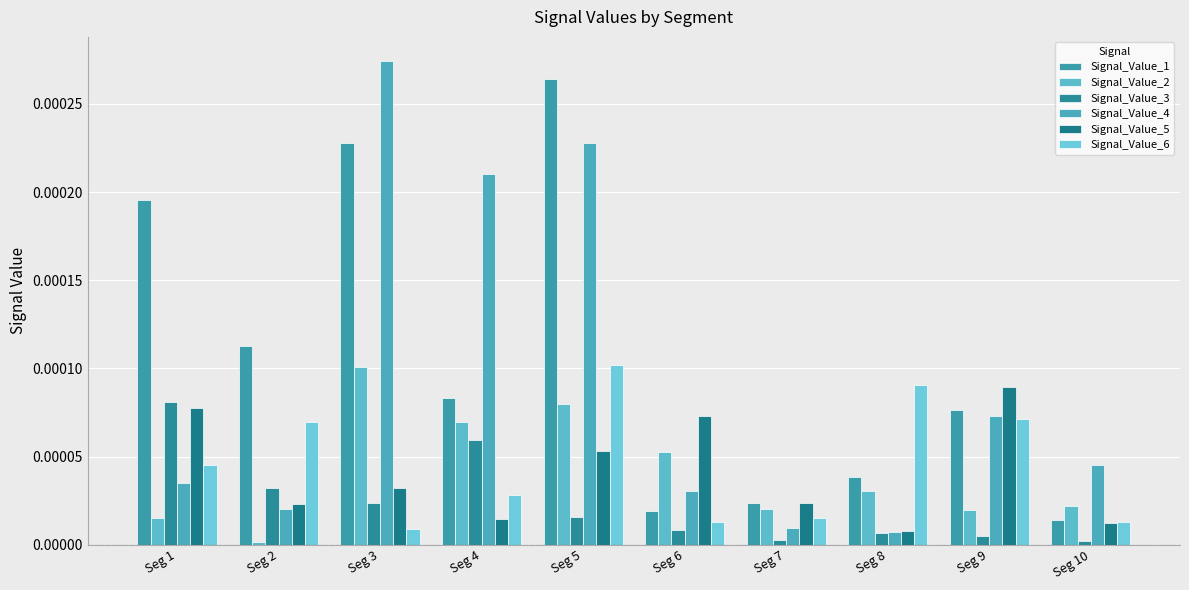

Rank the series at Seg 1 from highest to lowest value.

Signal_Value_1, Signal_Value_3, Signal_Value_5, Signal_Value_6, Signal_Value_4, Signal_Value_2